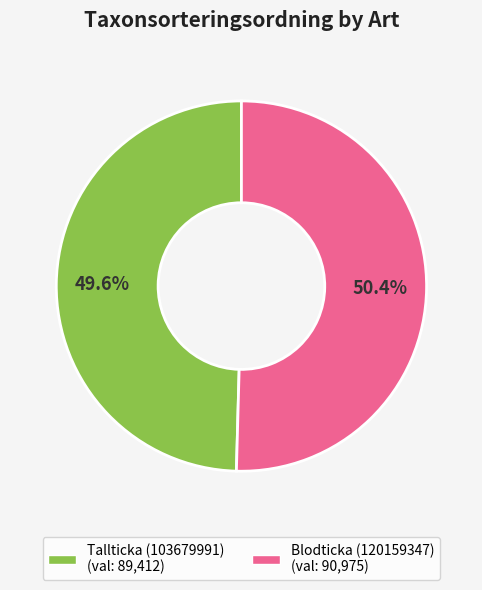

Which category accounts for the majority?

Blodticka (120159347)